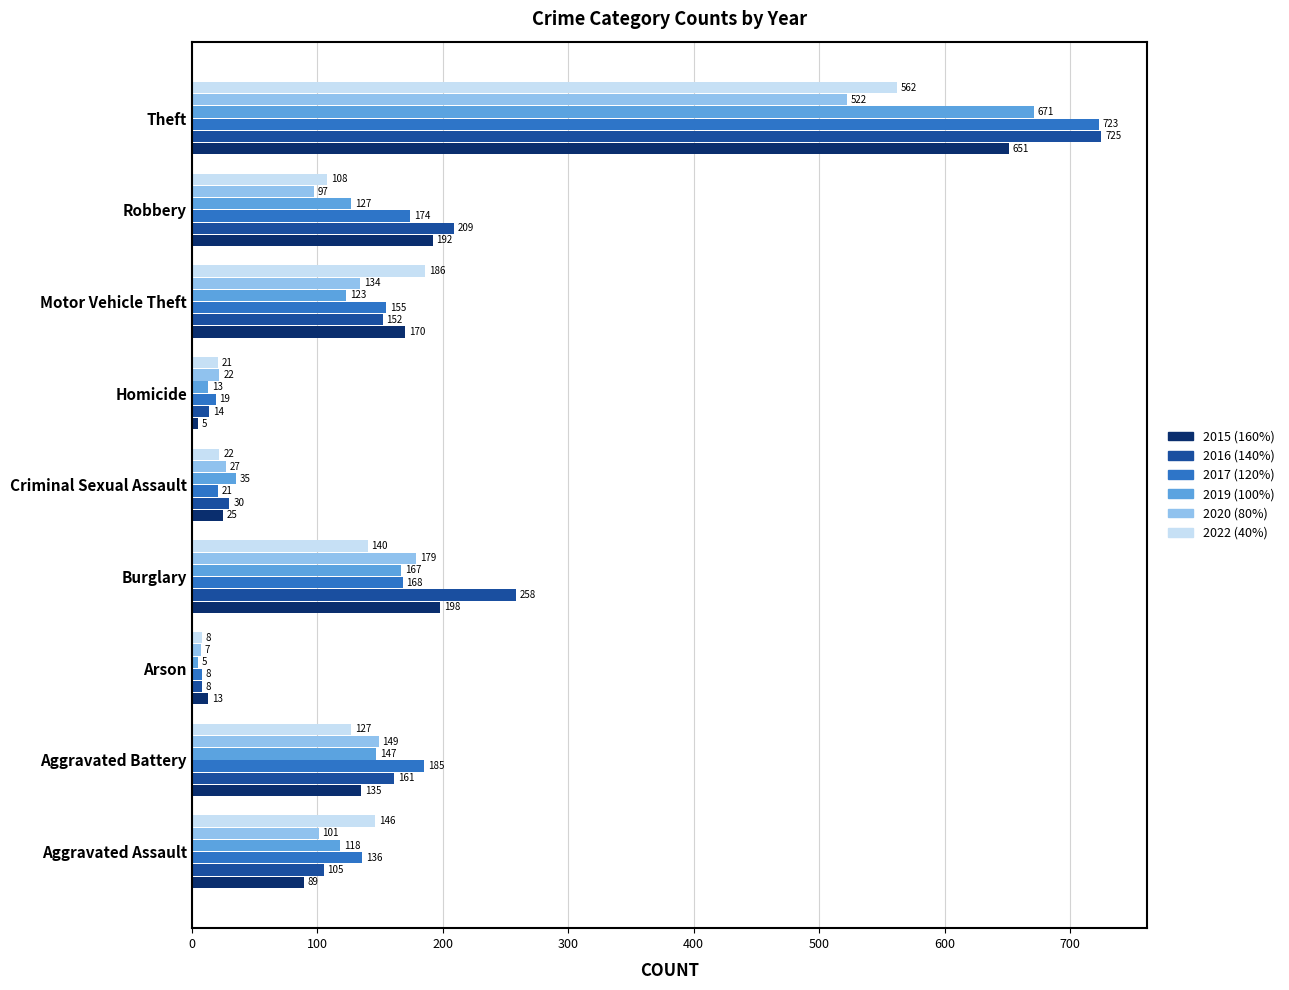

Which label corresponds to the largest value in the chart?

Theft